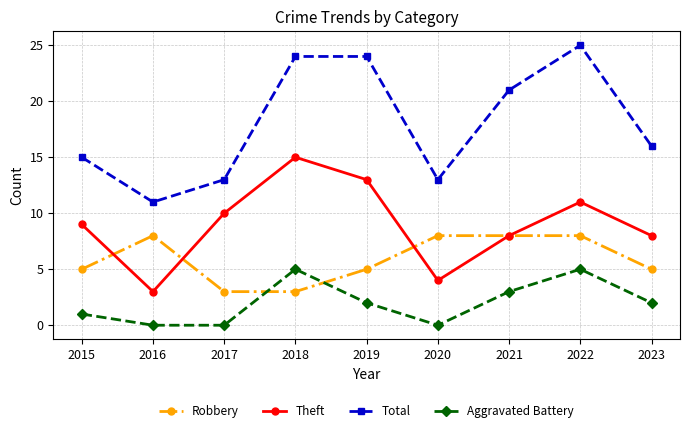

What is the spread (max minus min) of values at 2018?

21